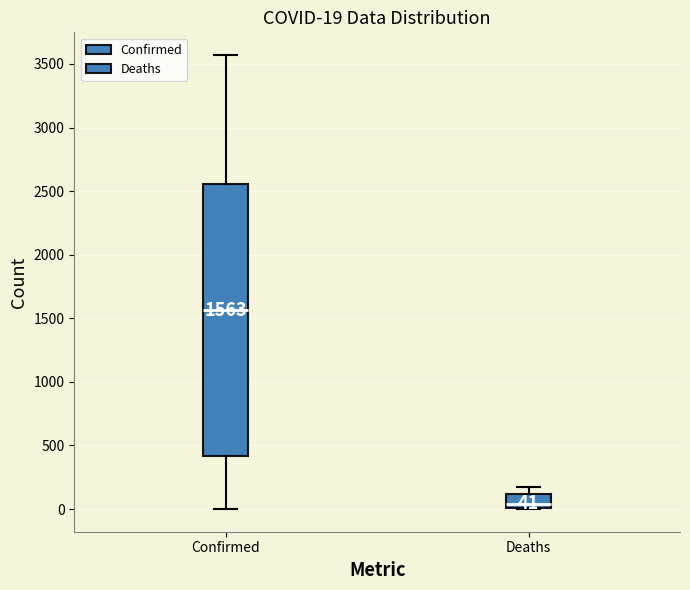

Which box is the tallest, from its lower edge to its upper edge?

Confirmed